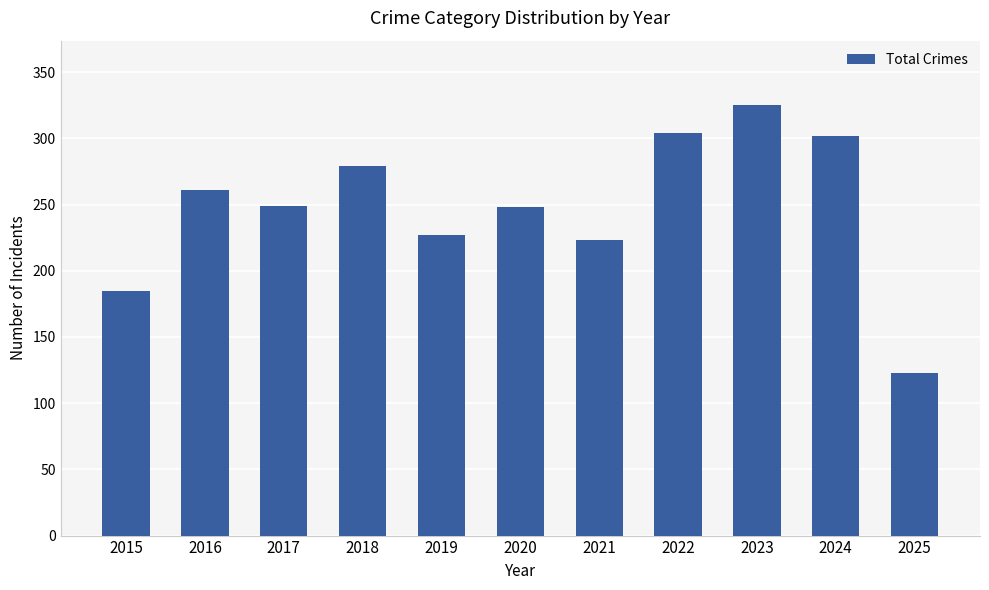

What is the minimum value shown in the chart?

123